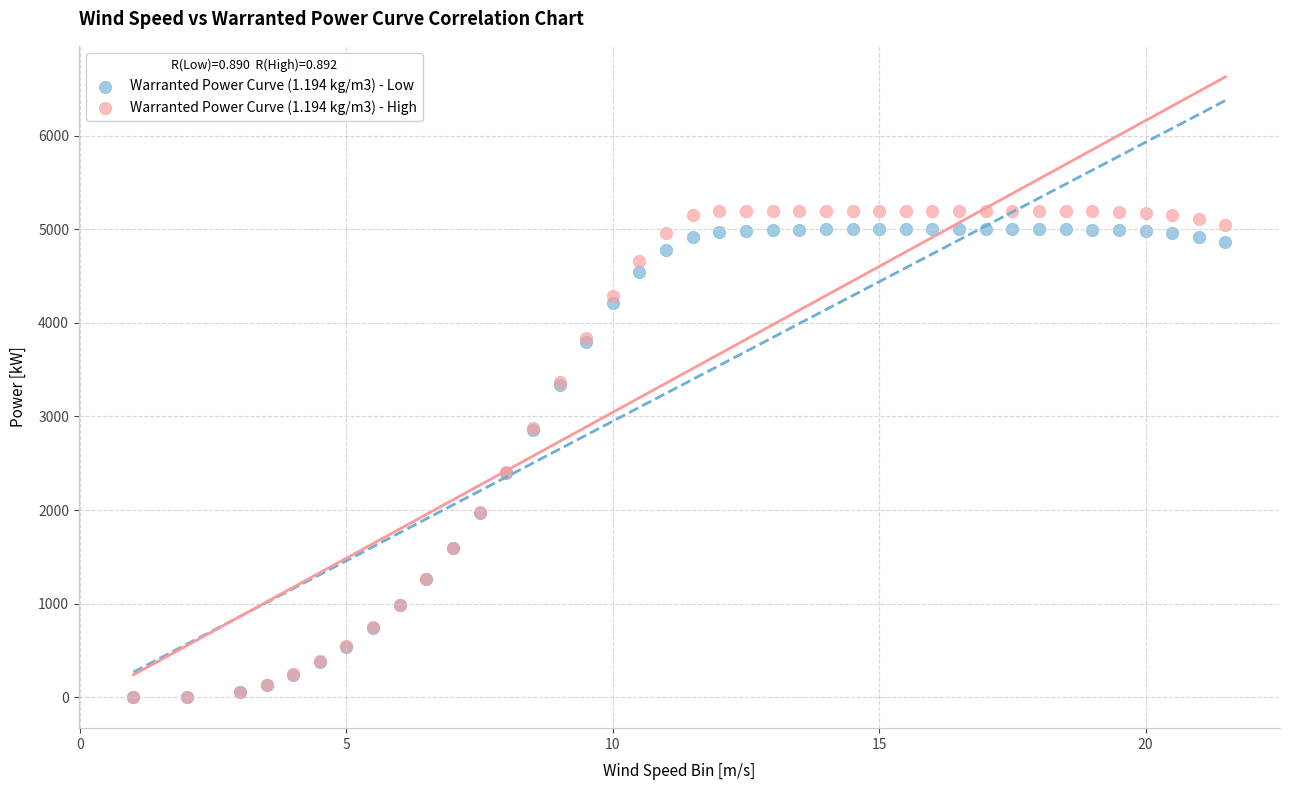

What are all the series names shown in the legend?

Warranted Power Curve (1.194 kg/m3) - Low, Warranted Power Curve (1.194 kg/m3) - High